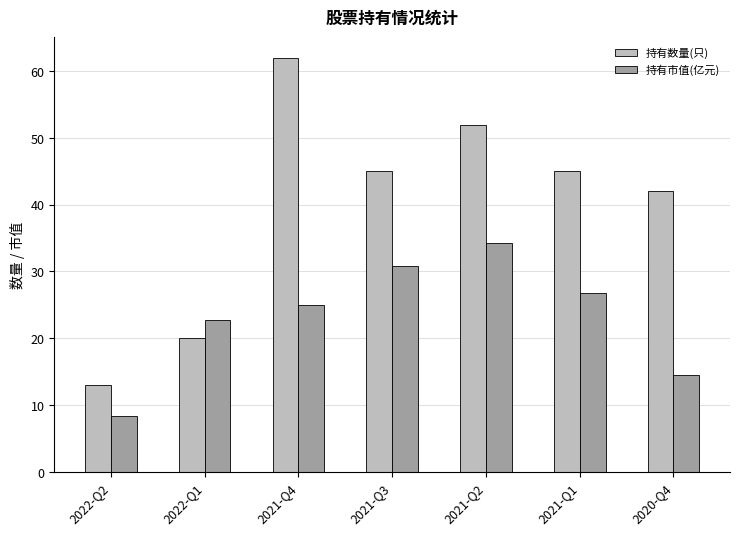

How many values in the 持有数量(只) series are below 45?

3